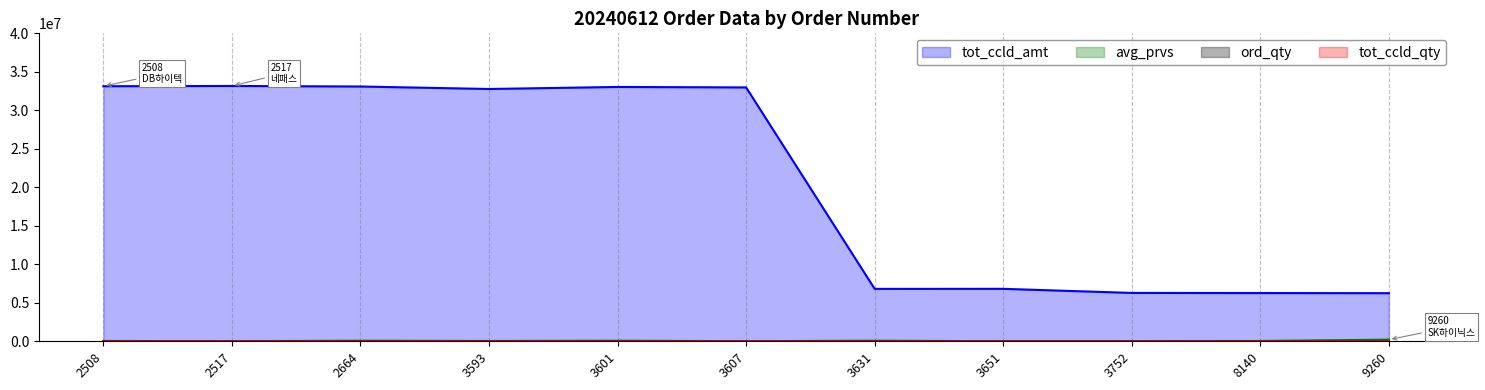

Where does the tot_ccld_amt series first go above 32771250?

2508